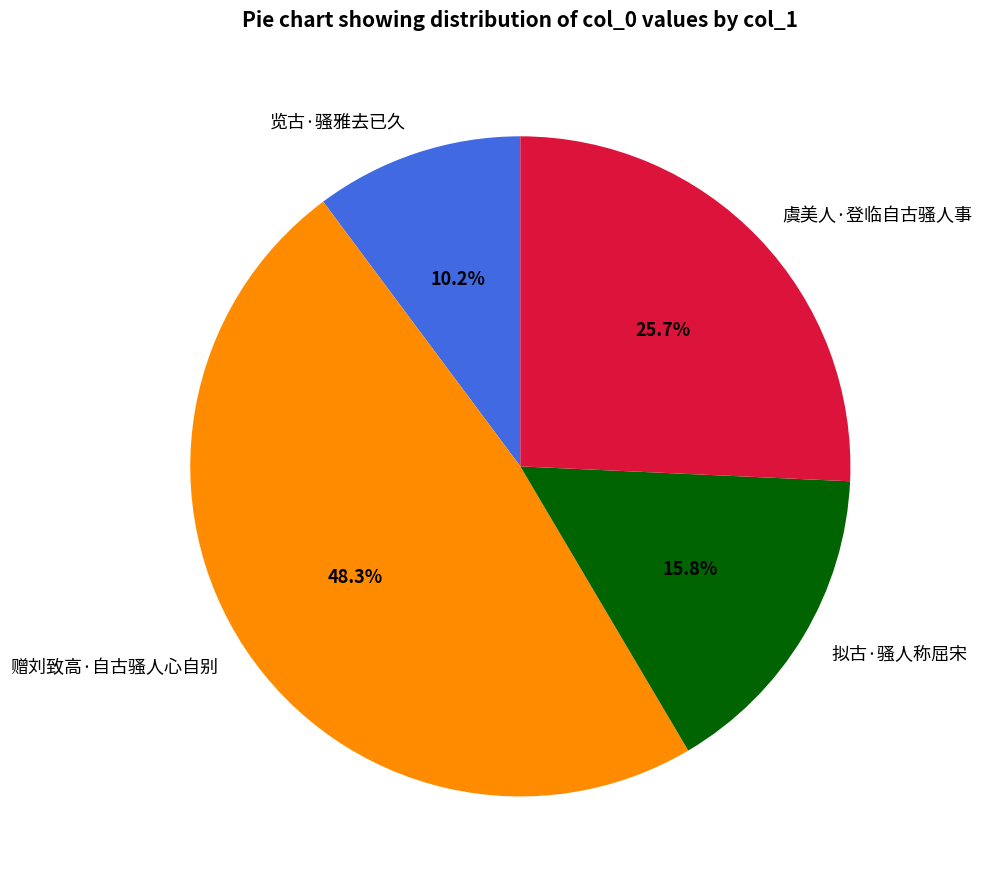

Does any single category account for the majority?

No